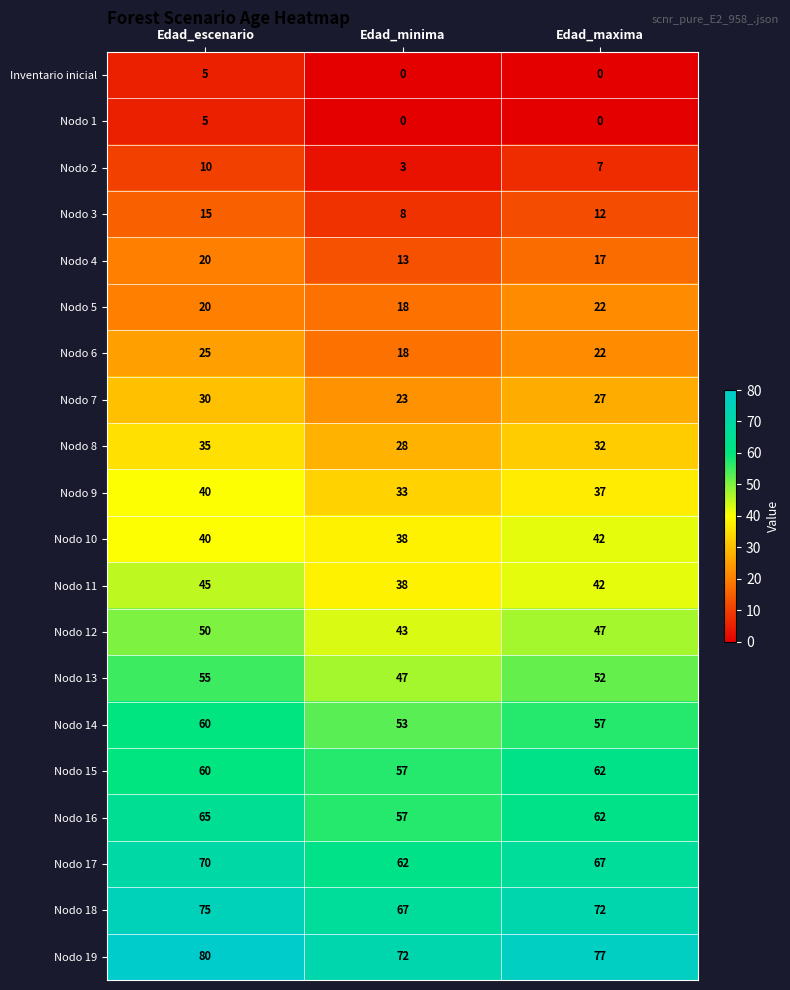

What is the difference between the maximum and minimum values in the Nodo 17 series?

8